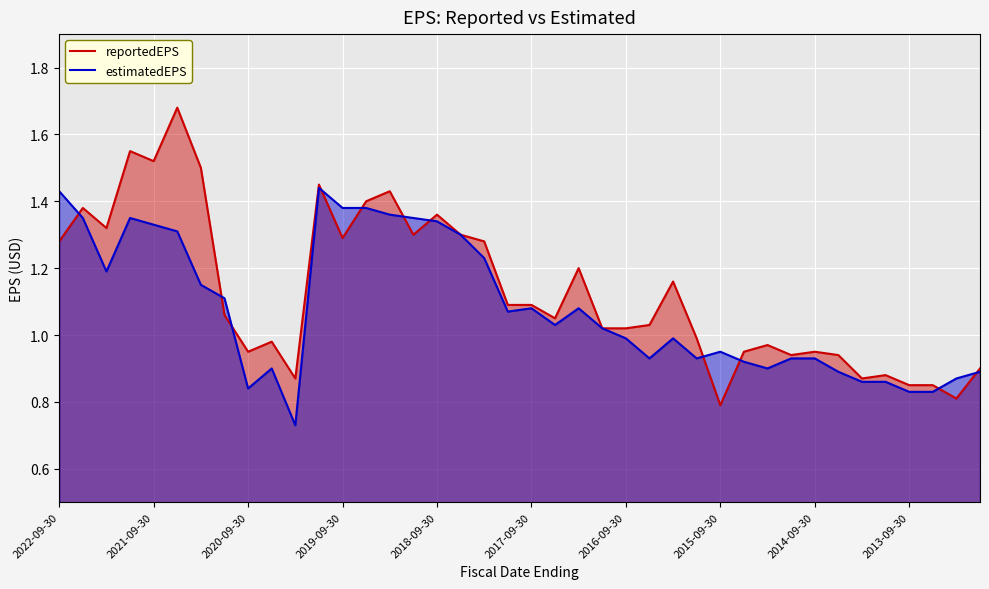

Rank the series by their maximum value, from highest to lowest.

reportedEPS, estimatedEPS